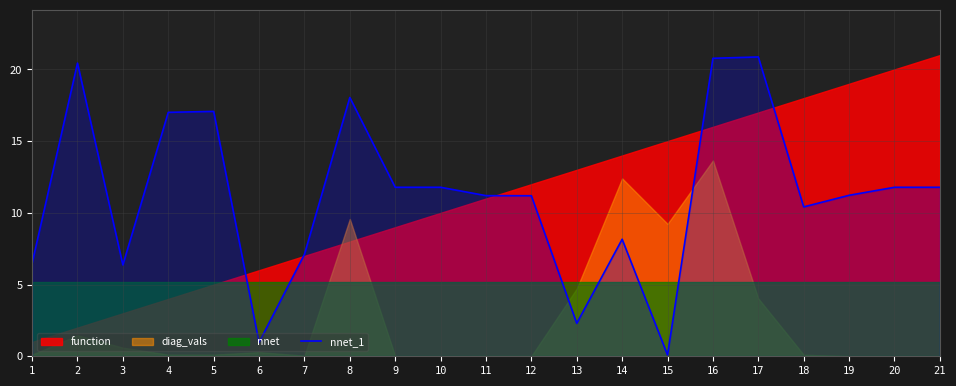

The value of nnet_1 at 19 is 11.2. True or false?

True